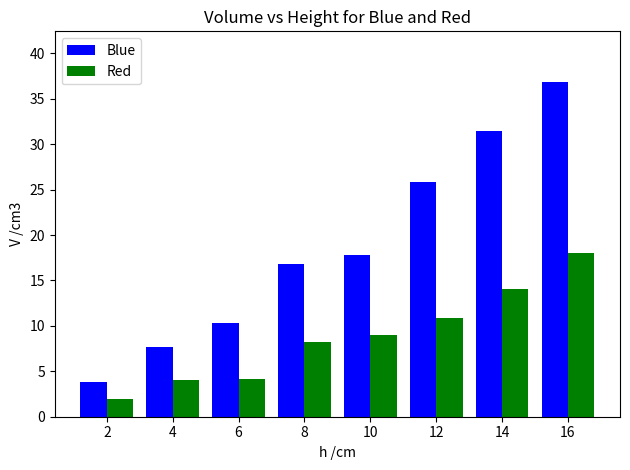

The Blue series shows 8.6 at 10. True or false?

False